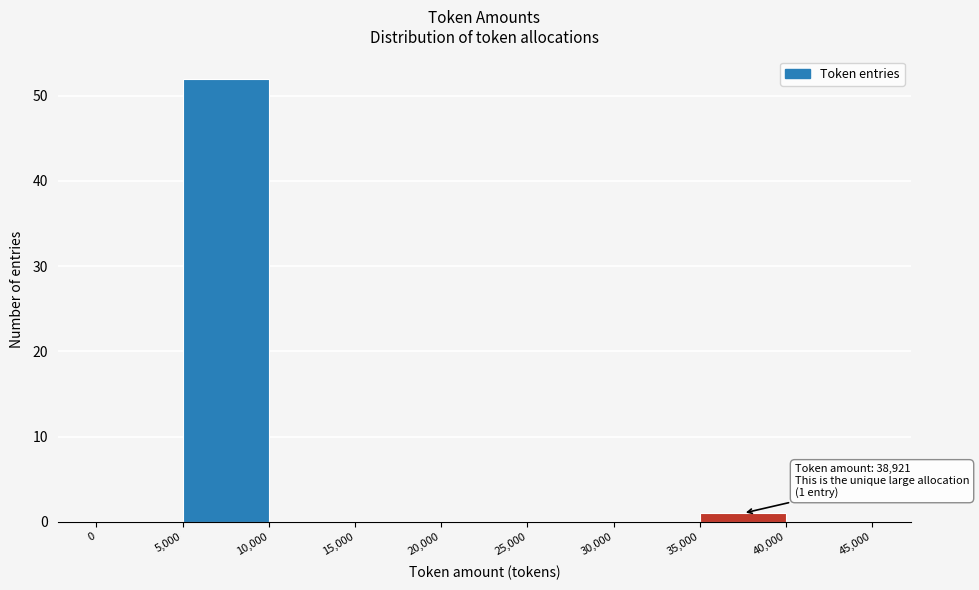

Over which range of the x-axis is the bar tallest?

5,000 to 10,000